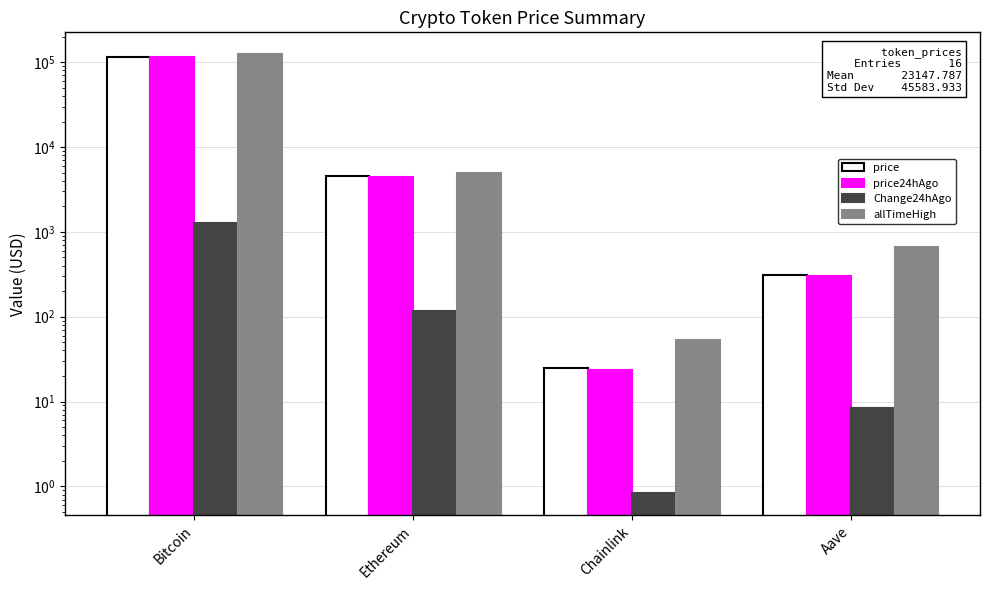

What is the maximum value shown in the chart?

124128.0